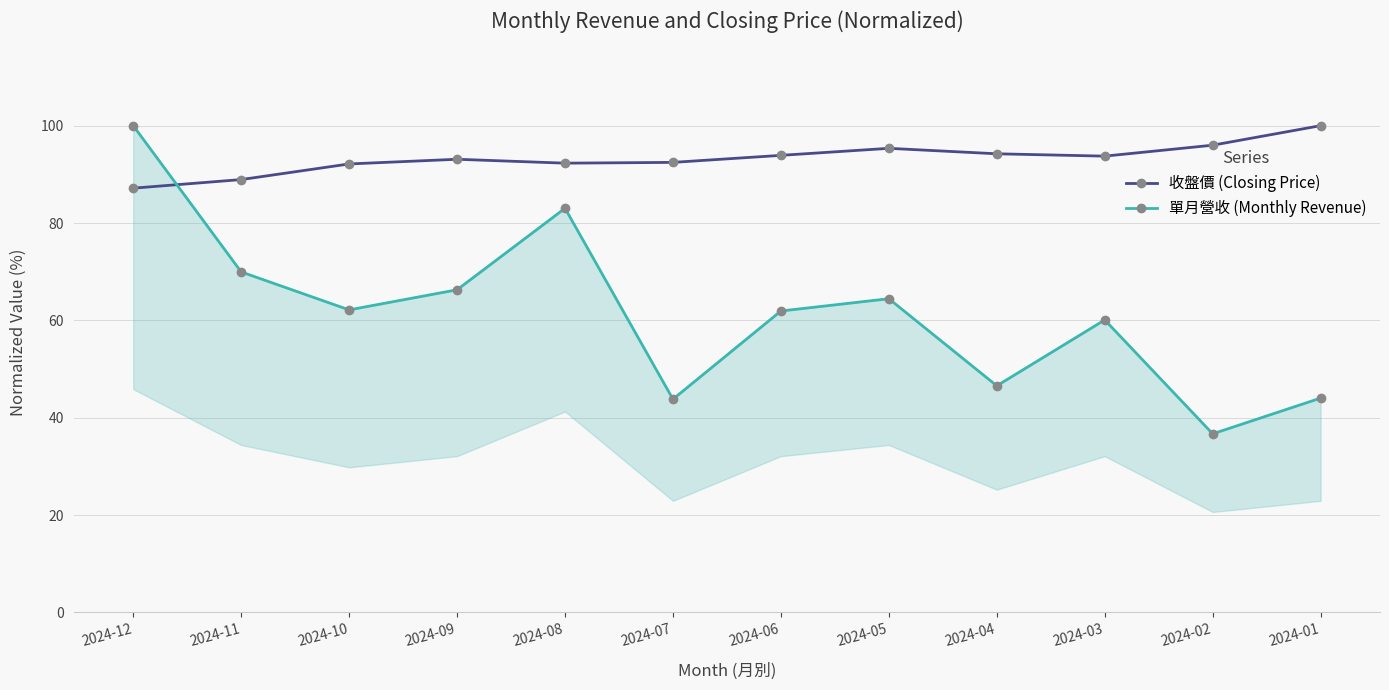

How many distinct data groups are displayed?

2